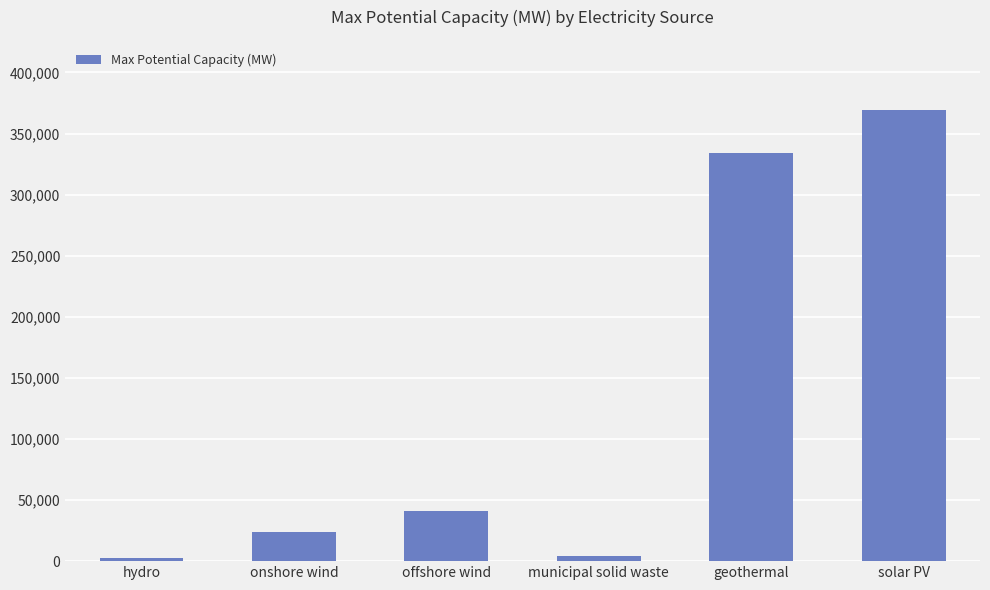

What is the change in value from hydro to municipal solid waste?

+1500